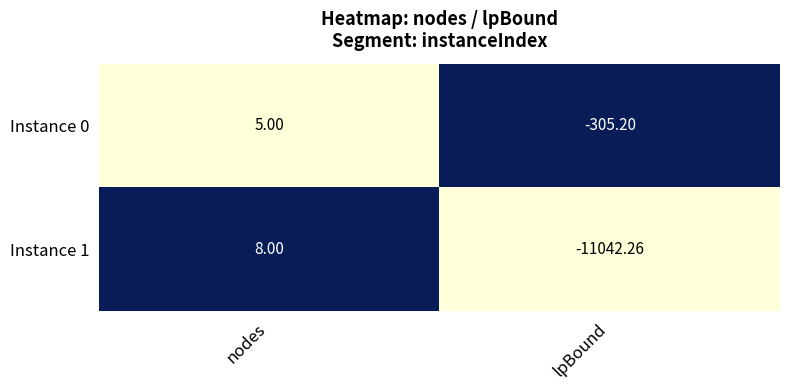

List the labels in order of Instance 0 value, smallest first.

lpBound, nodes